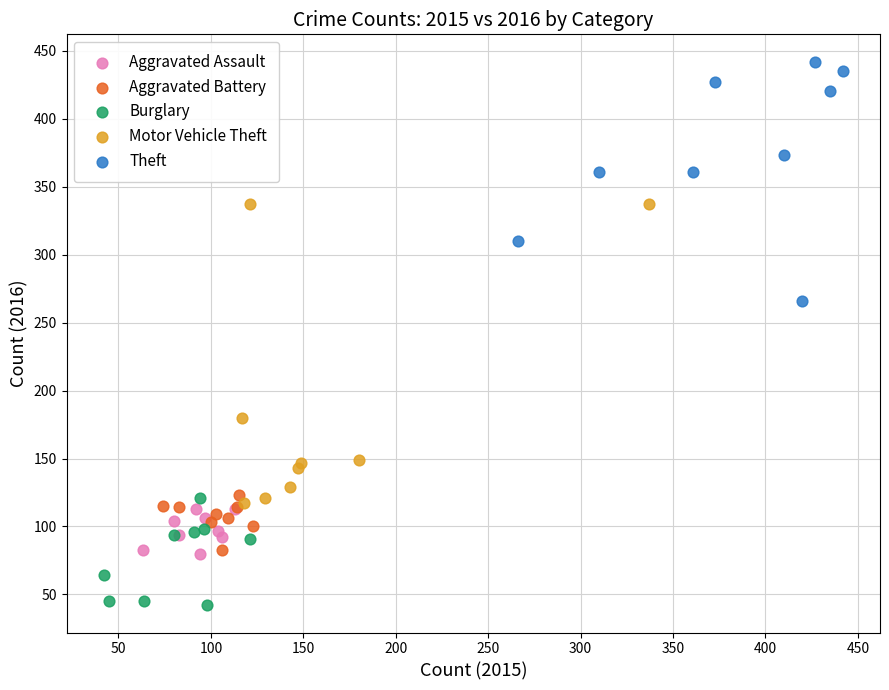

Which series contains the highest Y value?

Theft